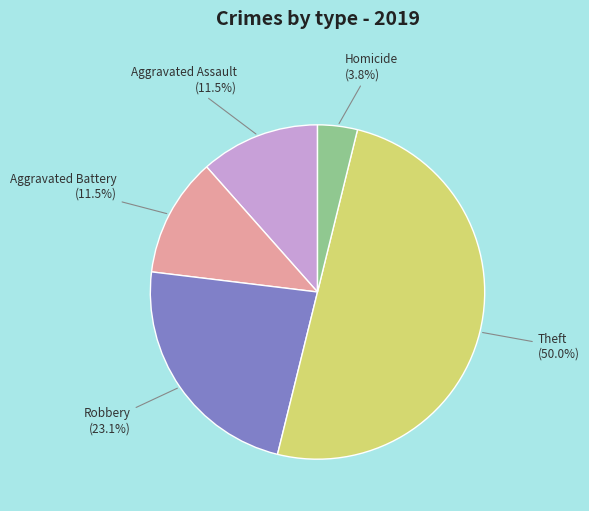

How many slices are in this pie chart?

5